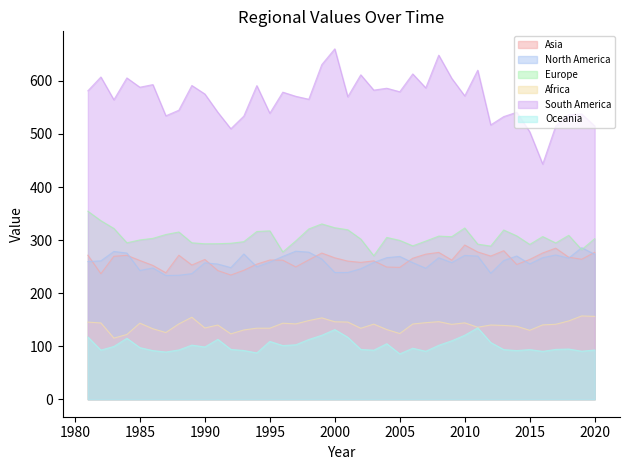

How many lines are shown in the chart?

6